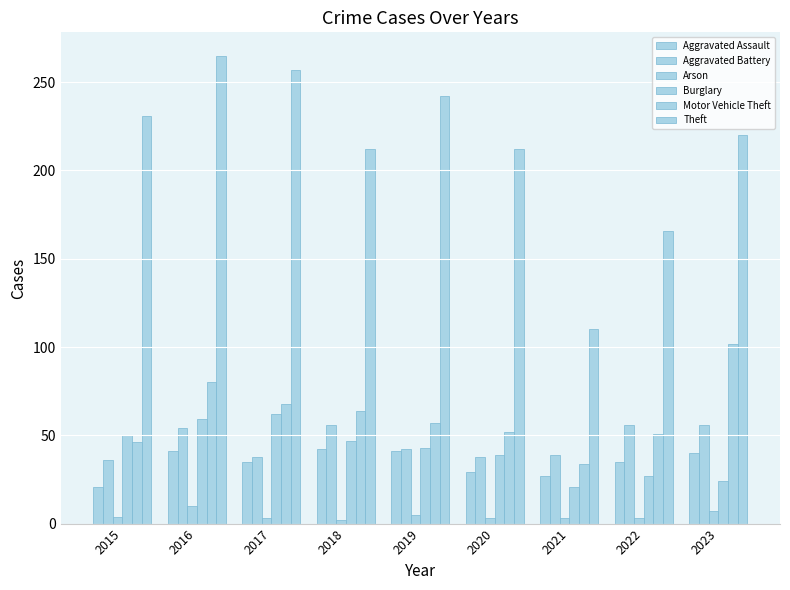

Reading left to right, list all the values displayed in this chart.

Aggravated Assault: 2015=21	2016=41	2017=35	2018=42	2019=41	2020=29	2021=27	2022=35	2023=40
Aggravated Battery: 2015=36	2016=54	2017=38	2018=56	2019=42	2020=38	2021=39	2022=56	2023=56
Arson: 2015=4	2016=10	2017=3	2018=2	2019=5	2020=3	2021=3	2022=3	2023=7
Burglary: 2015=50	2016=59	2017=62	2018=47	2019=43	2020=39	2021=21	2022=27	2023=24
Motor Vehicle Theft: 2015=46	2016=80	2017=68	2018=64	2019=57	2020=52	2021=34	2022=51	2023=102
Theft: 2015=231	2016=265	2017=257	2018=212	2019=242	2020=212	2021=110	2022=166	2023=220